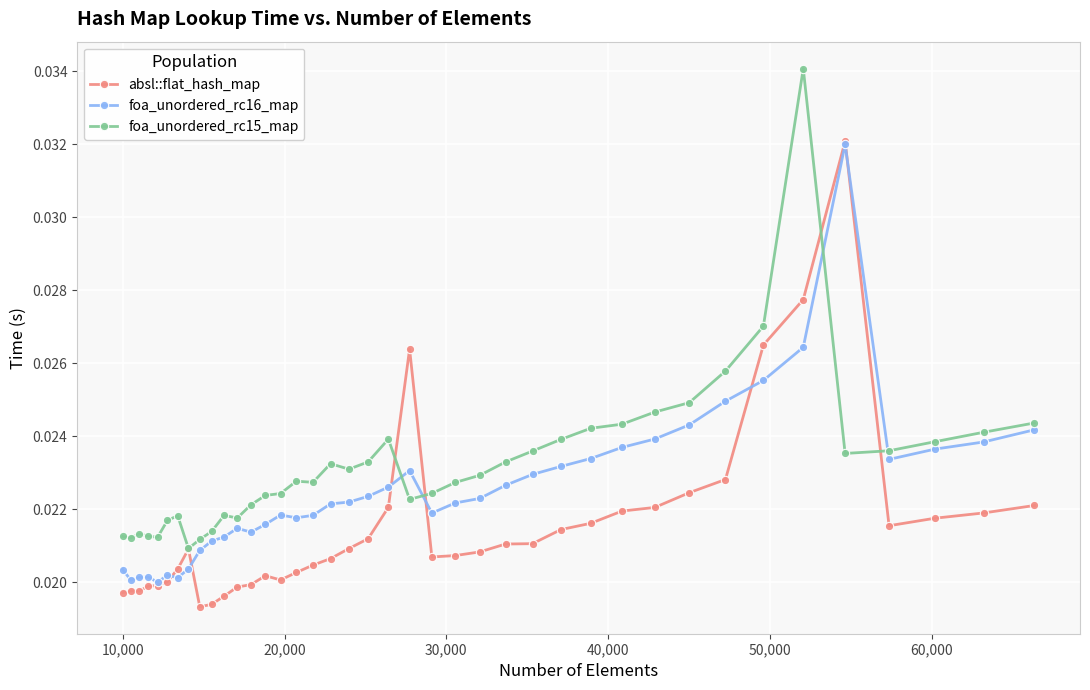

True or false: foa_unordered_rc15_map and foa_unordered_rc16_map intersect in this chart.

True